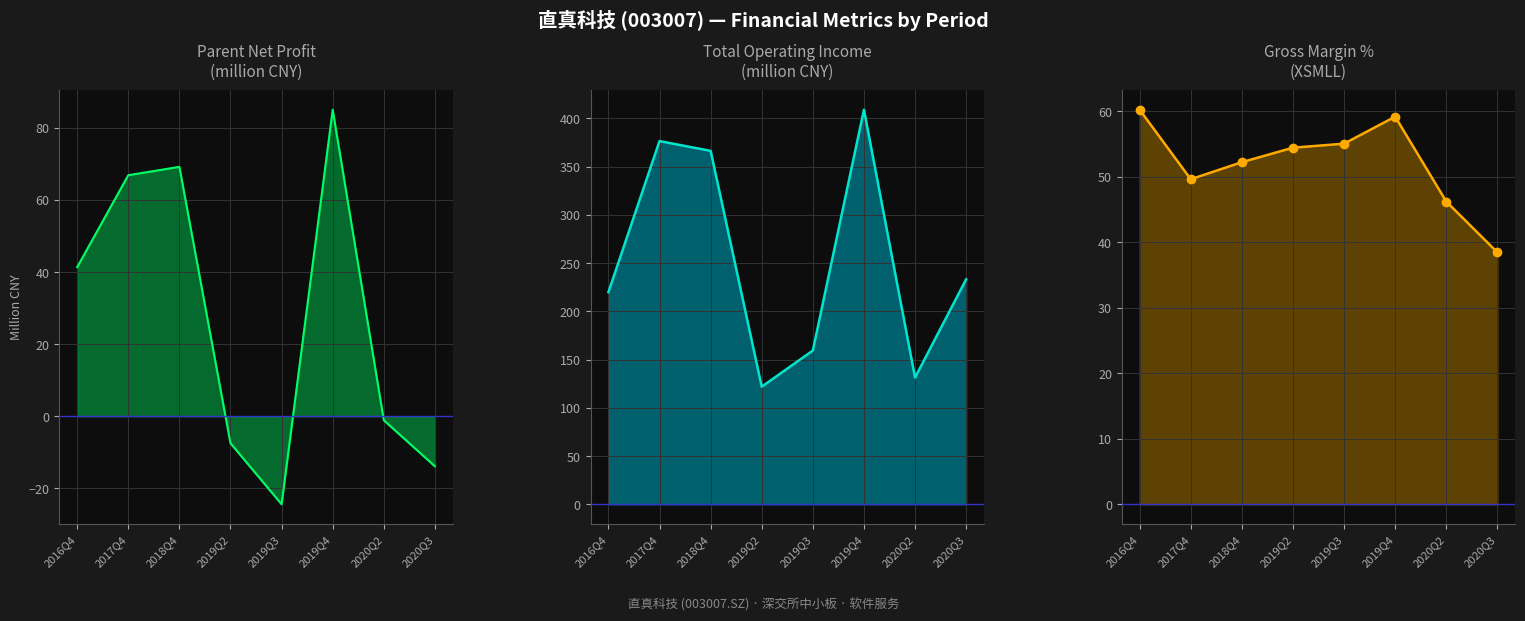

True or false: XSMLL and PARENT_NETPROFIT intersect in this chart.

True